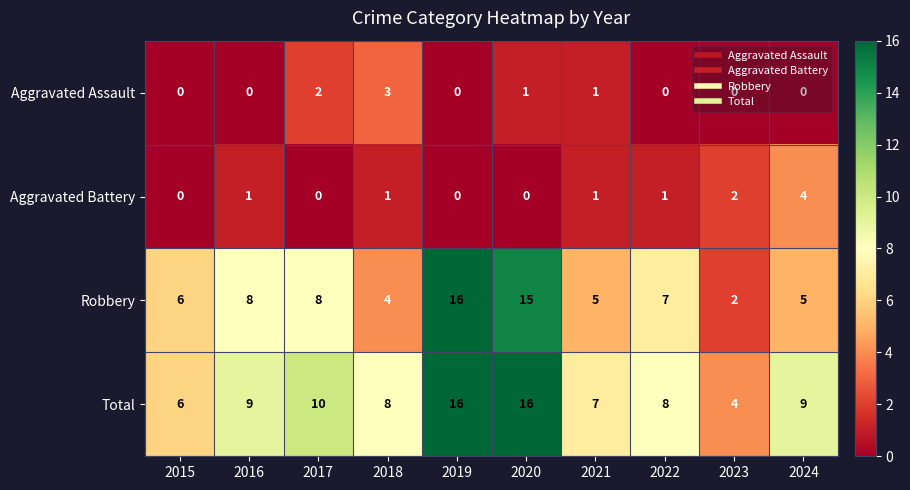

What is the difference between the highest and lowest values at 2020?

16